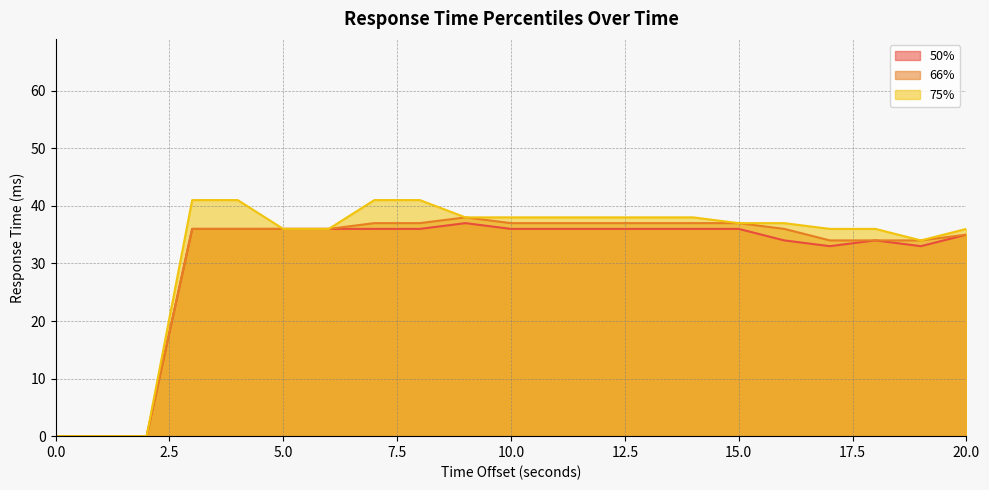

True or false: 50% and 75% cross at least once.

False